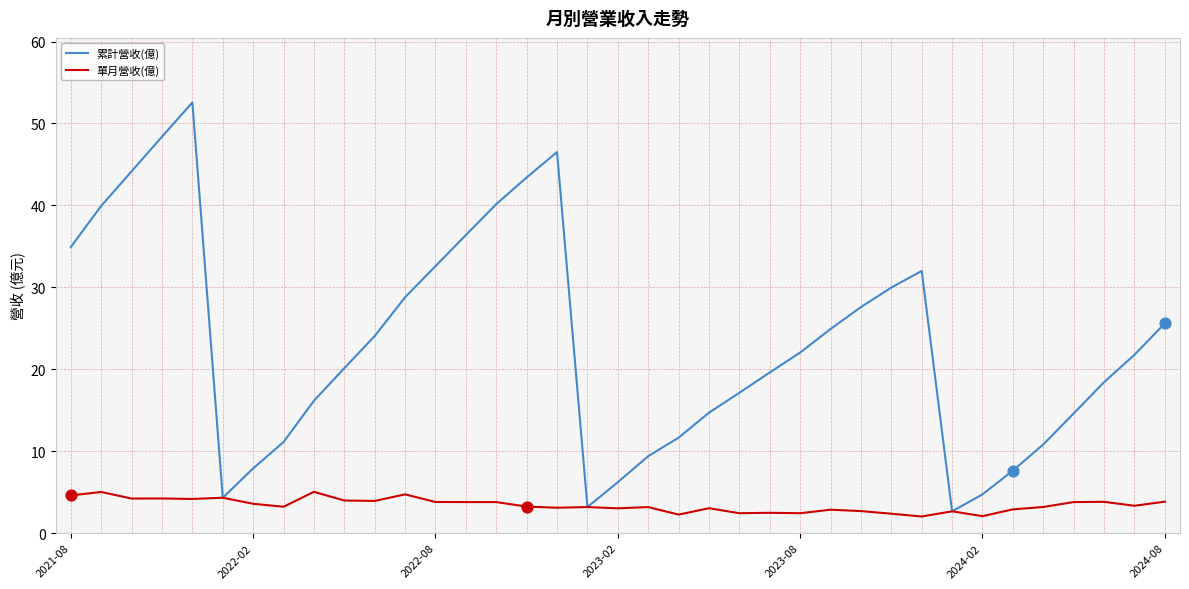

Which series has the largest total across all categories?

累計營收(億)